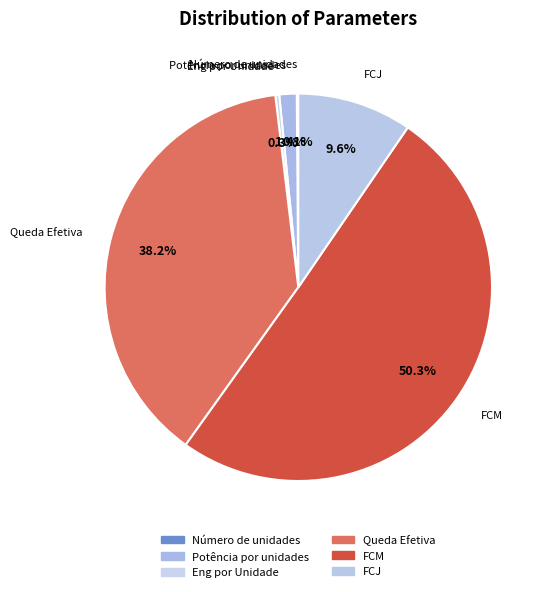

Which slice is the largest?

FCM